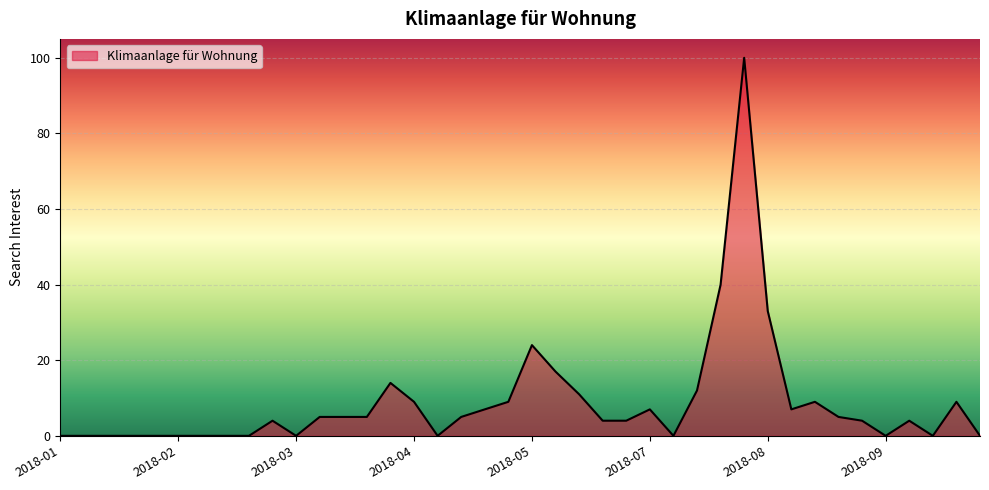

What is the difference between the maximum and minimum values?

100